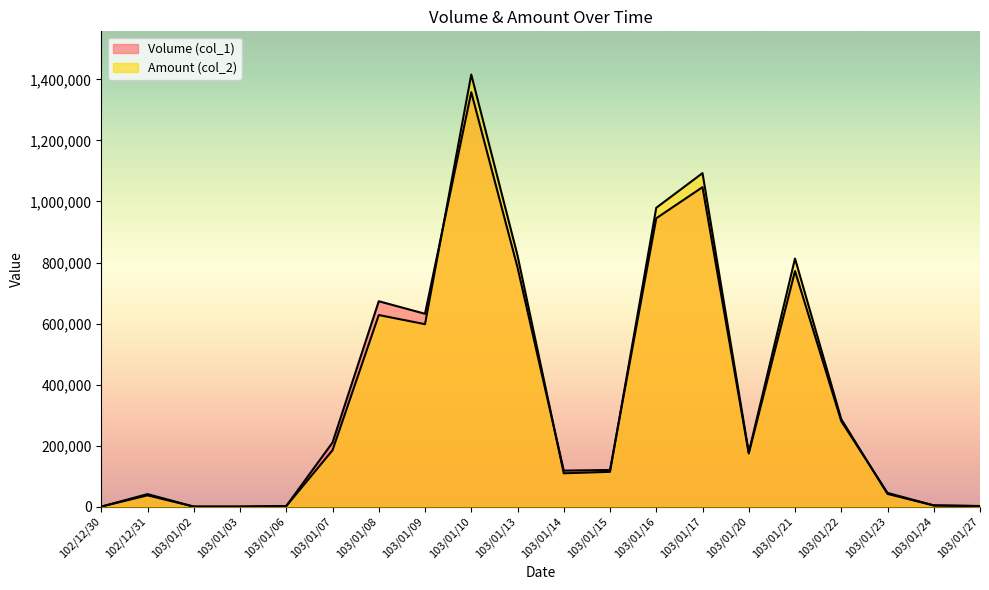

Count the number of data series in this chart.

2